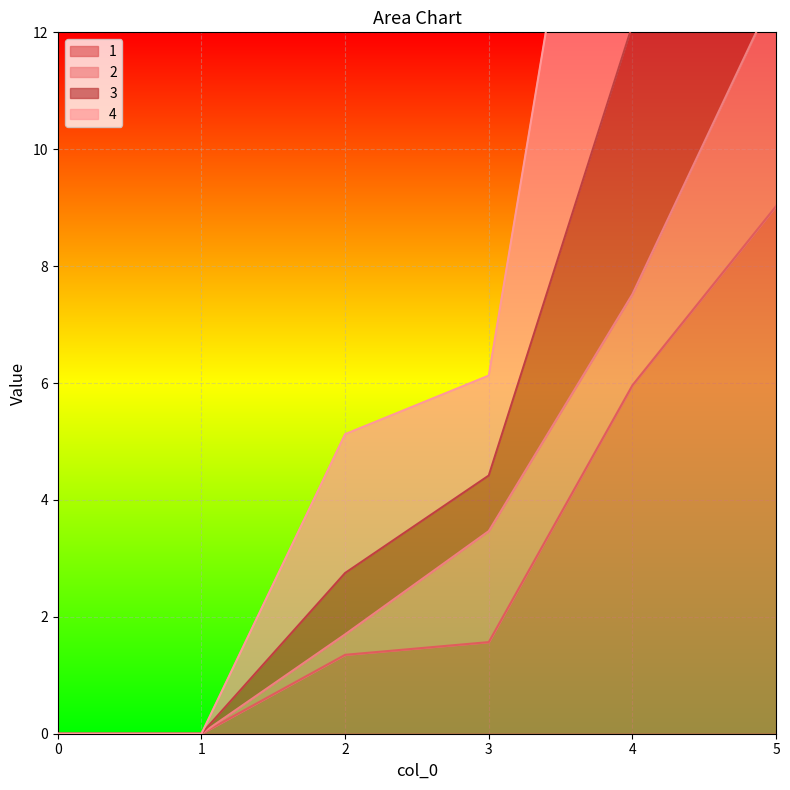

What is the highest value of the 1 series?

9.0